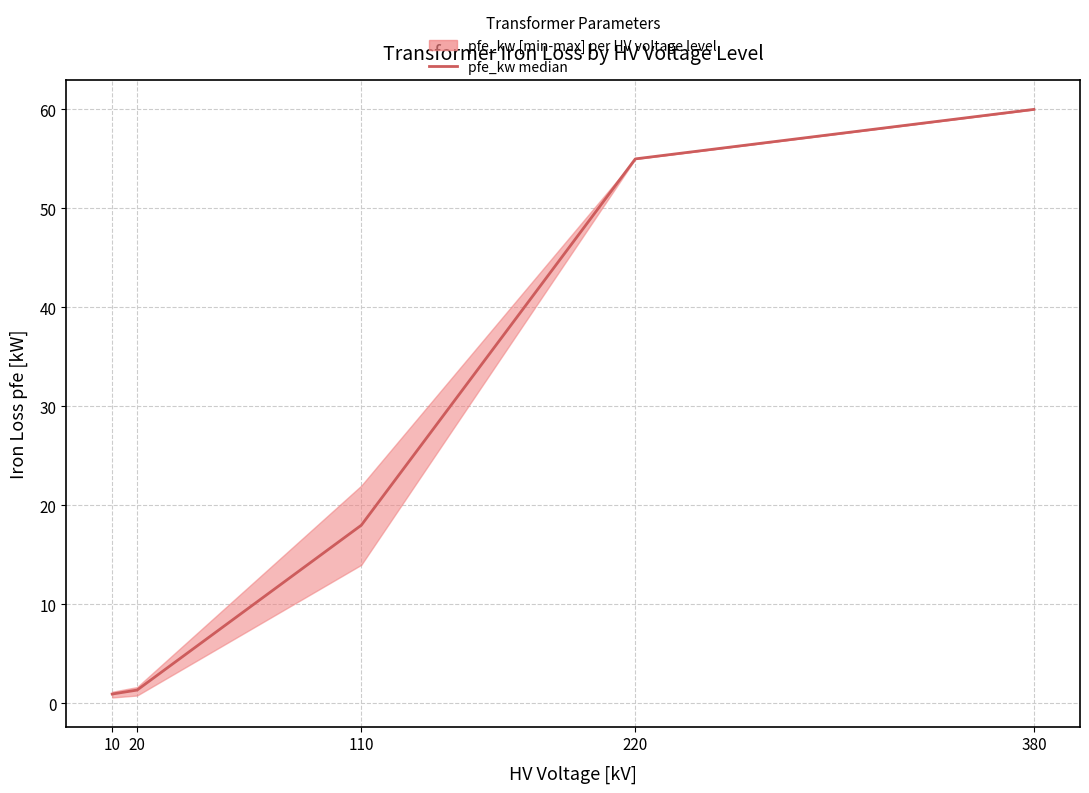

List the labels in order of value, largest first.

380, 220, 110, 20, 10